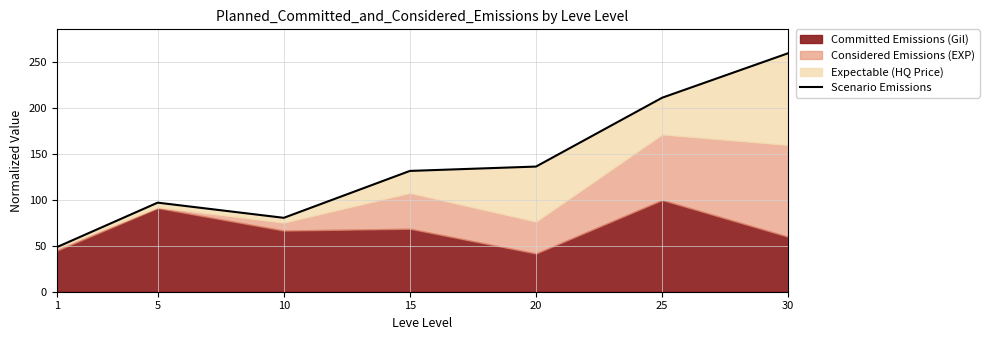

What is the sum of all values?

965.4